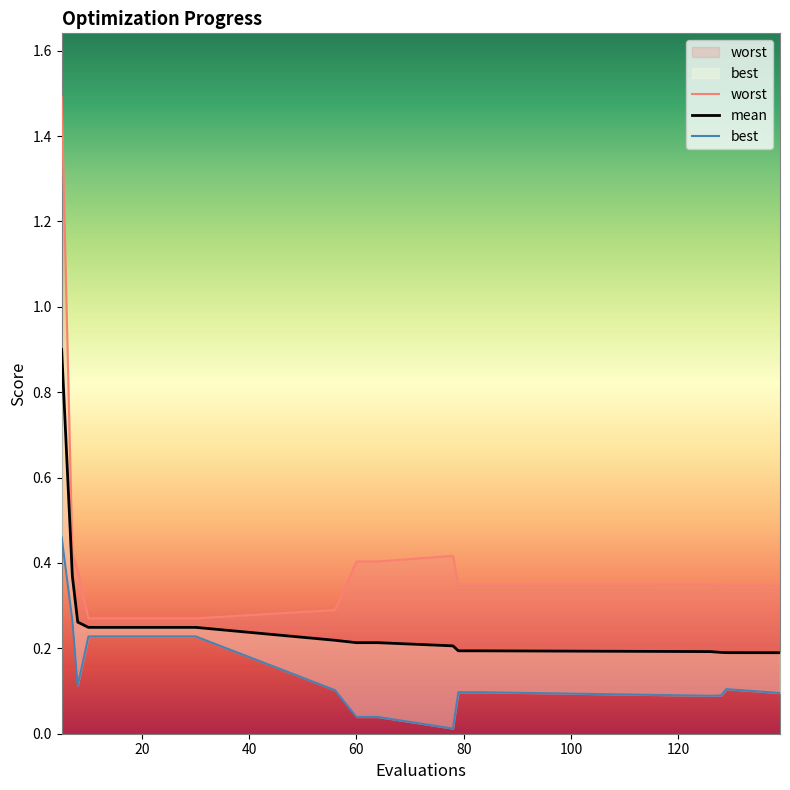

Is this an area chart (filled region under the line)?

No